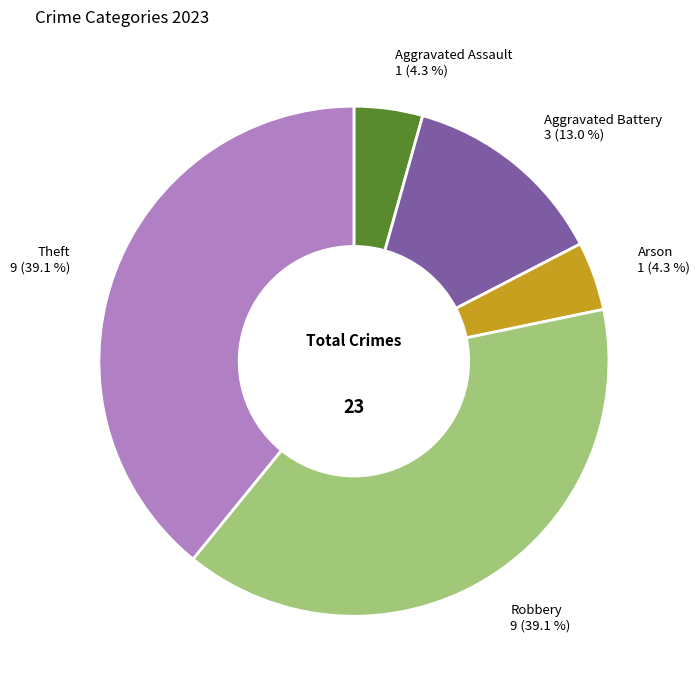

True or false: Aggravated Assault accounts for 15% of the total.

False